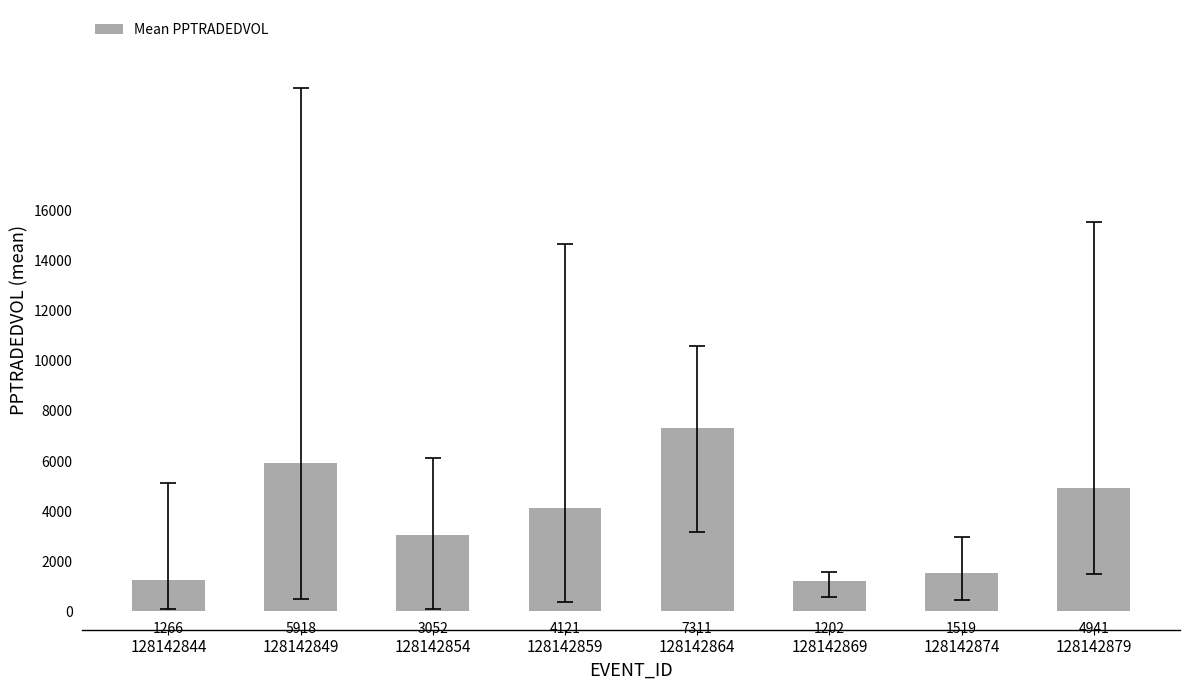

At which label does the data first exceed 4120?

128142849